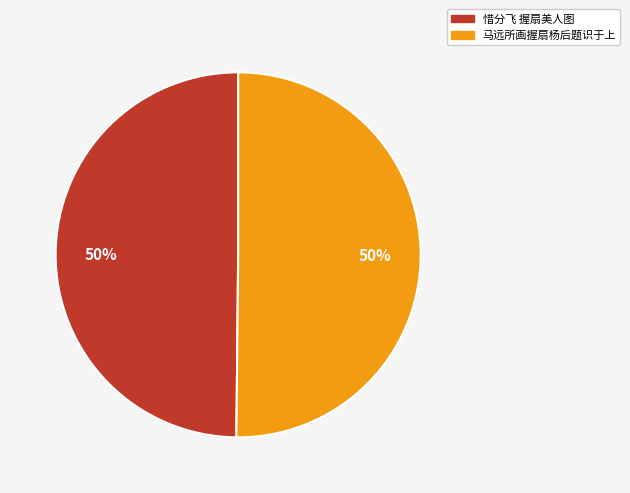

Combined, do 惜分飞 握扇美人图 and 马远所画握扇杨后题识于上 account for over 50%?

Yes